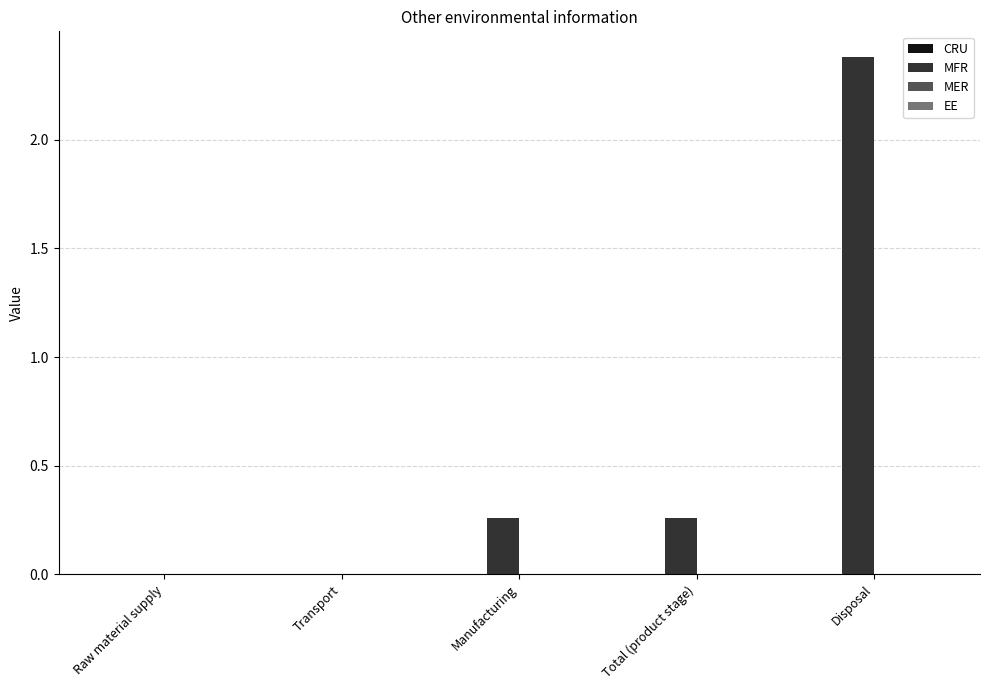

Is it true that the value at Disposal is 4.1?

False